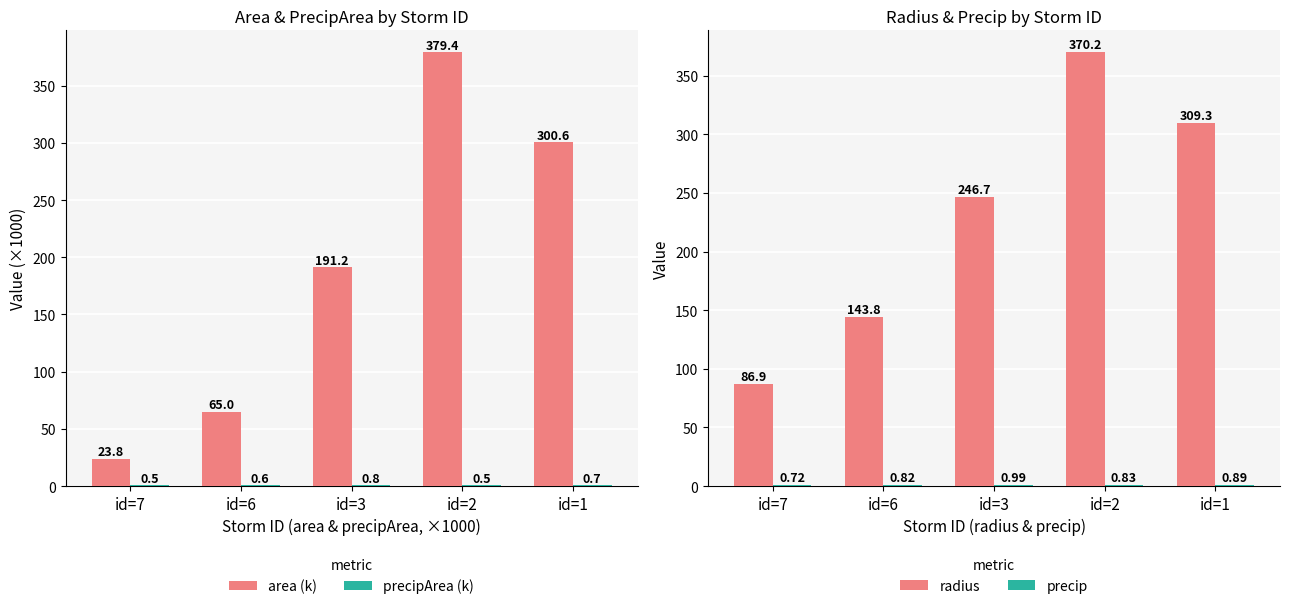

At how many categories does at least one series exceed 39?

5